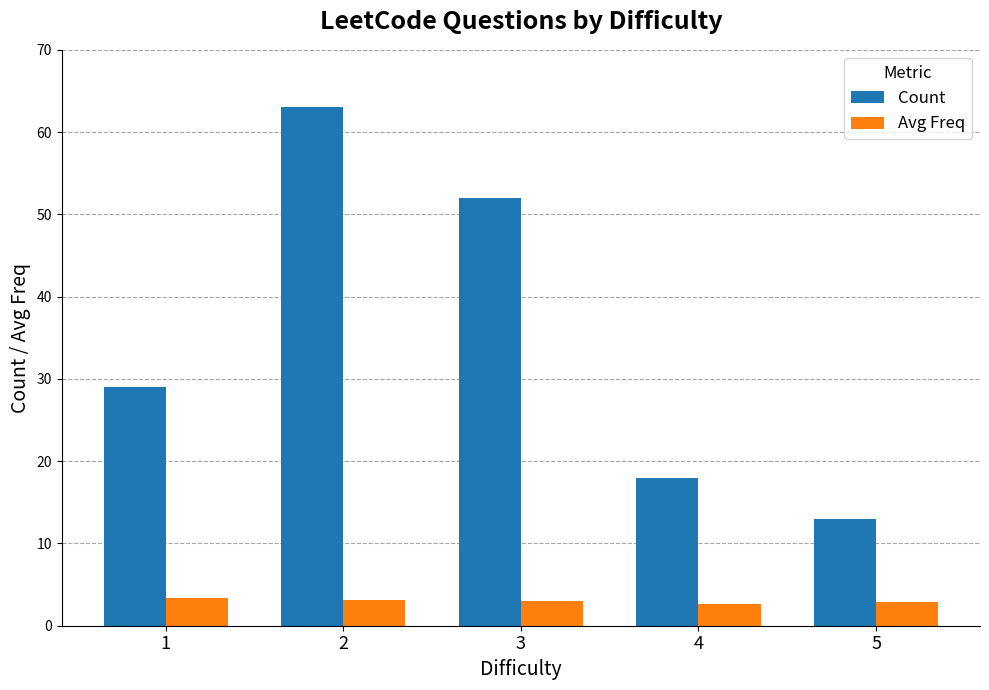

At how many categories does at least one series exceed 56?

1